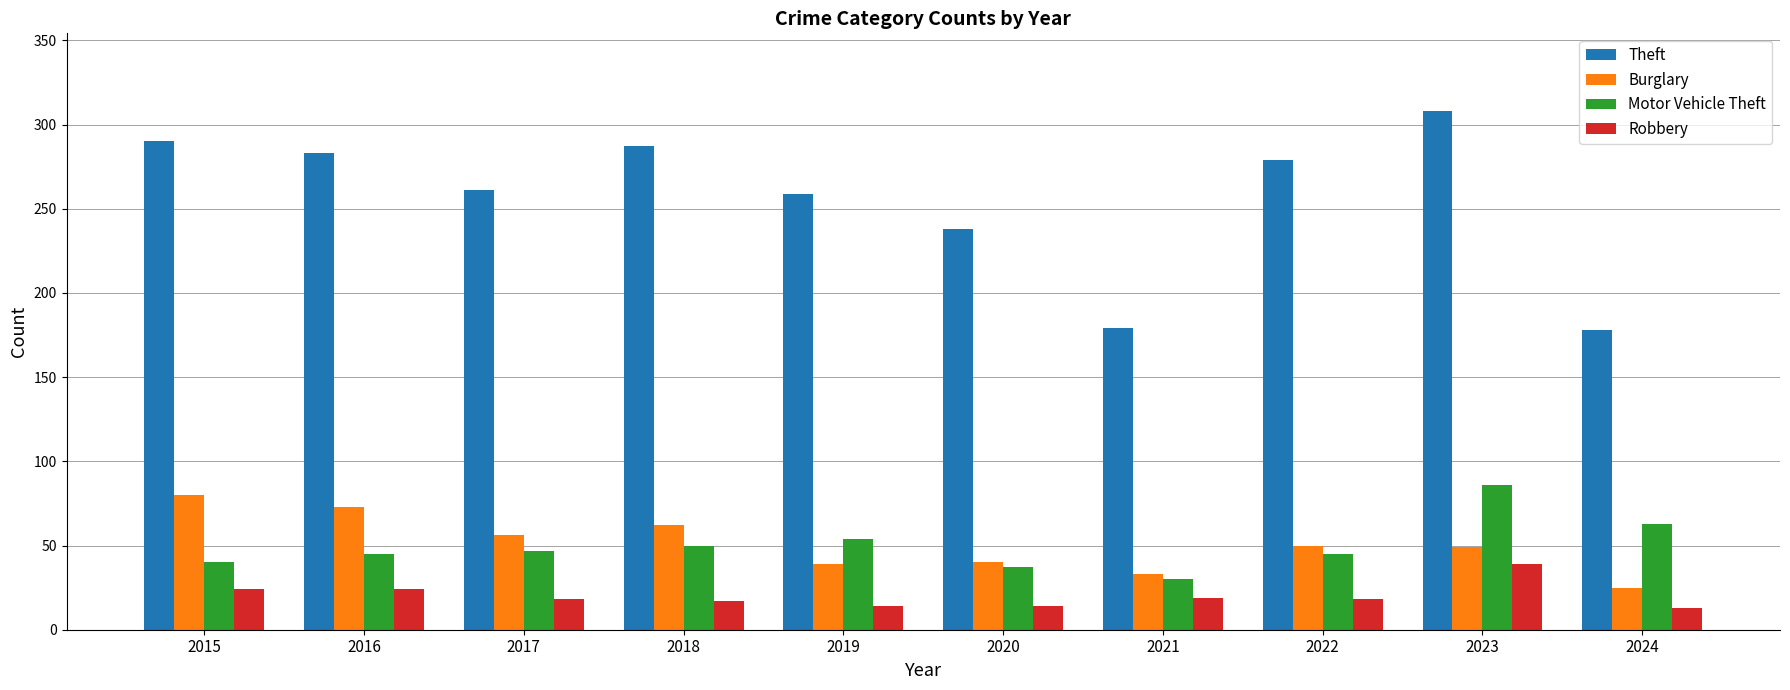

True or false: Motor Vehicle Theft has a value of 47 at 2017.

True